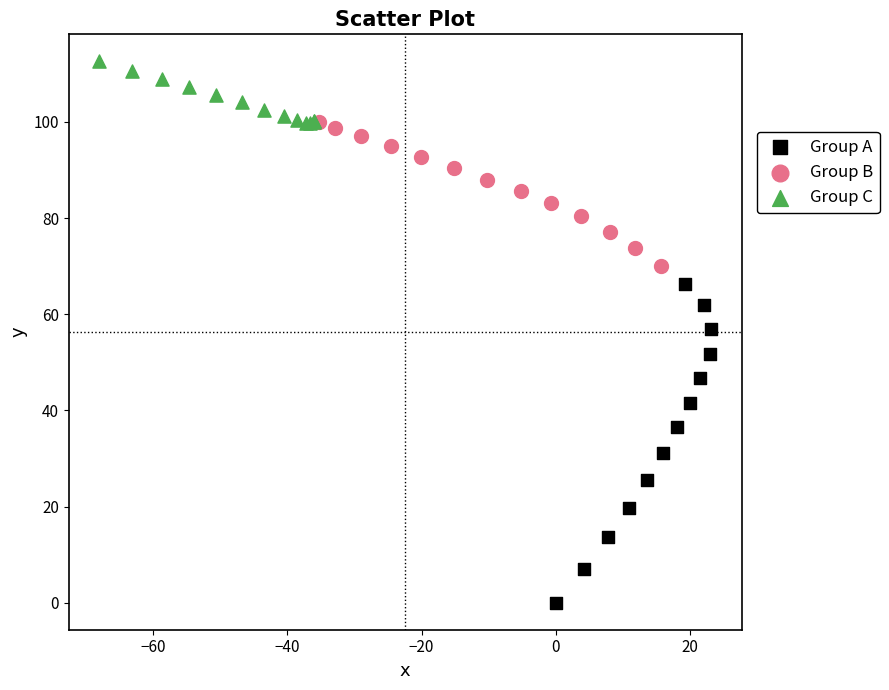

What are all the series names shown in the legend?

Group A, Group B, Group C